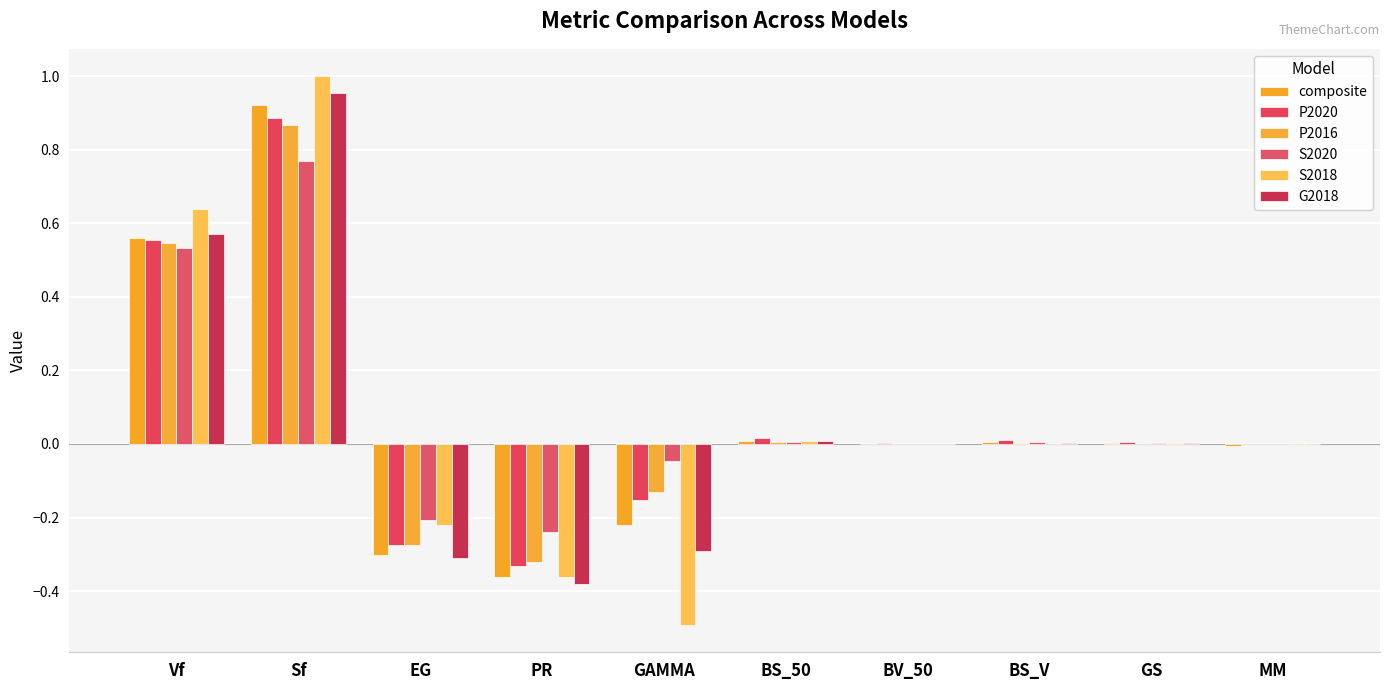

Rank the series at Sf from highest to lowest value.

S2018, G2018, composite, P2020, P2016, S2020